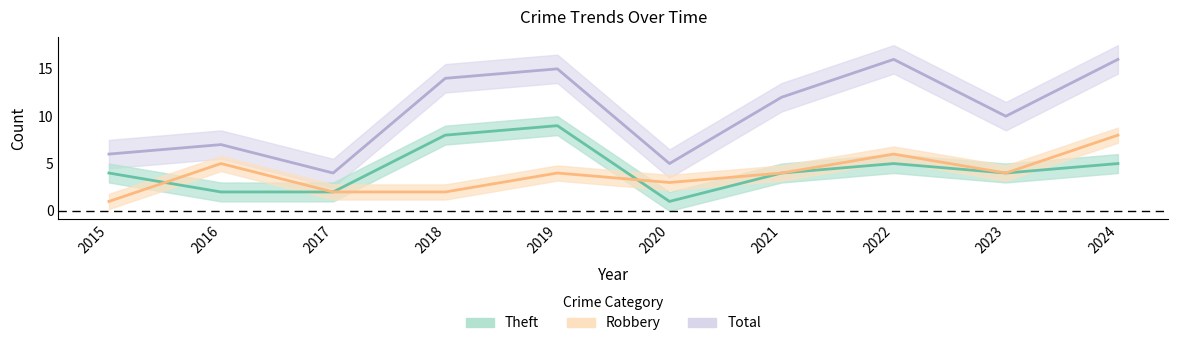

At how many categories does at least one series exceed 12?

4